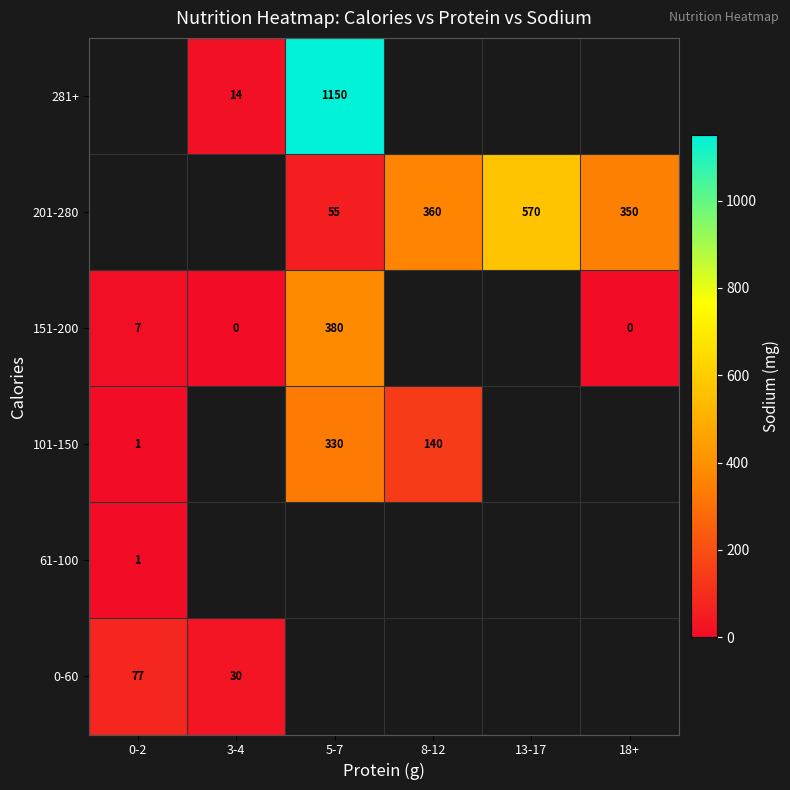

The 201-280 series shows 570.0 at 13-17. True or false?

True